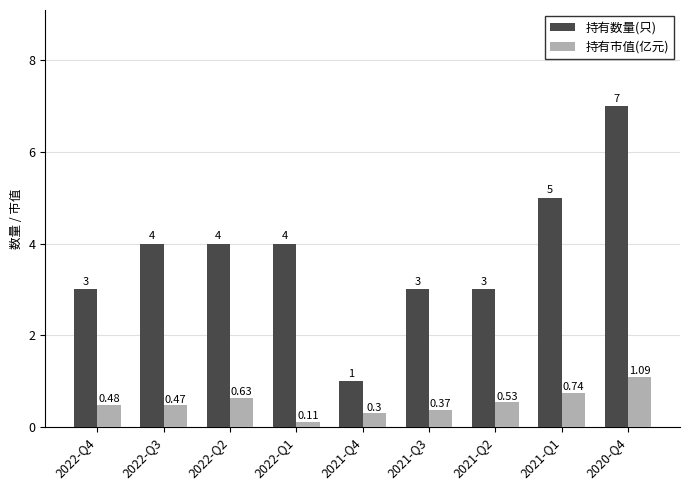

What is the average value of the 持有数量(只) series?

3.8